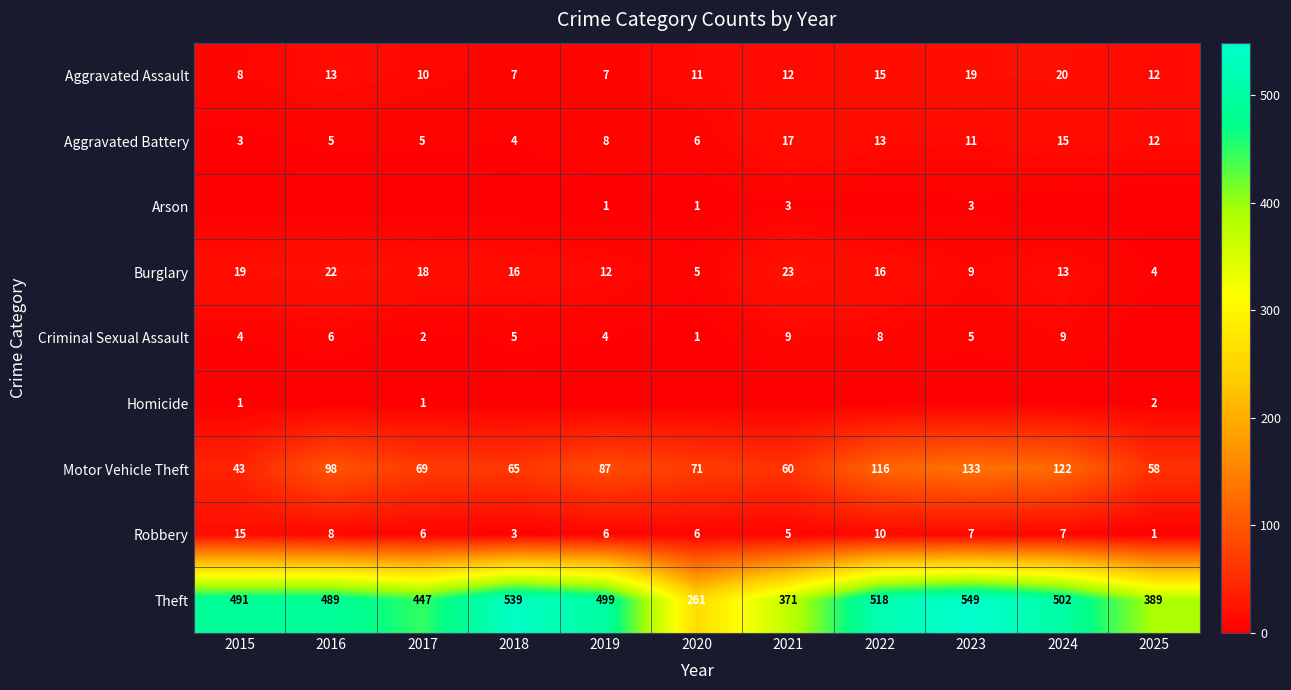

Is the value of Robbery at 2020 greater than the value of Homicide at 2017?

Yes